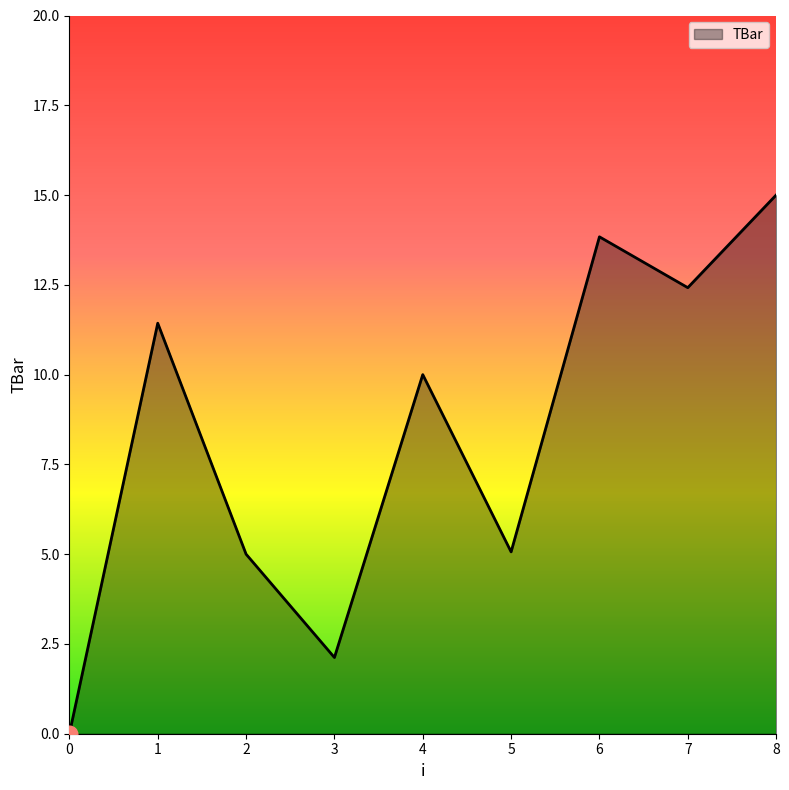

The chart shows a value of 2.1 at 3. True or false?

True